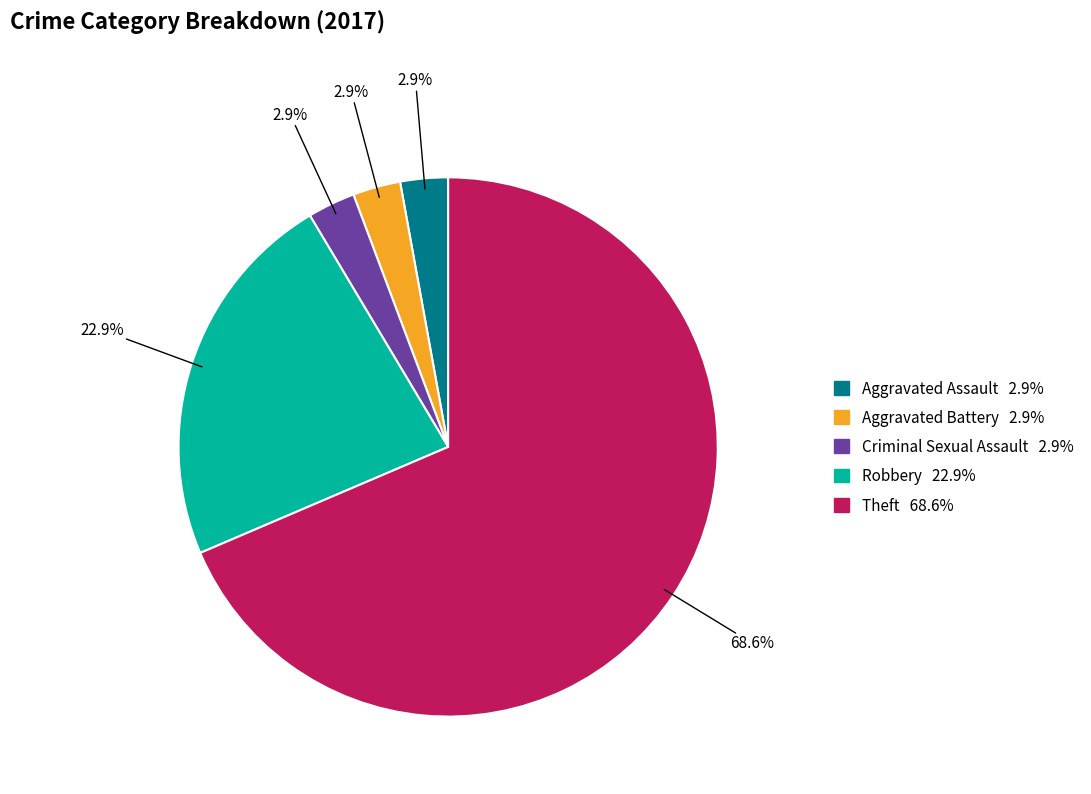

Do Aggravated Battery and Criminal Sexual Assault together represent more than half of the pie?

No